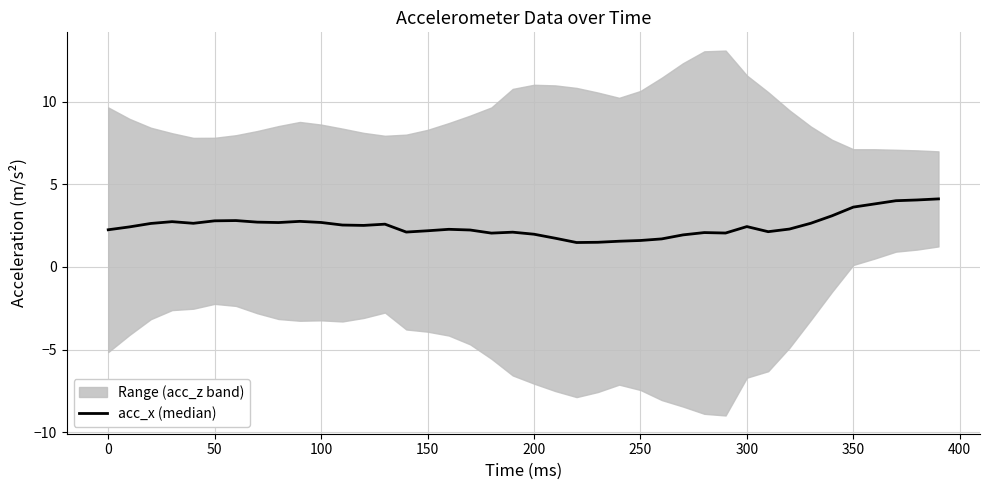

How many interior local peaks (higher than both neighbors) does the data have?

8